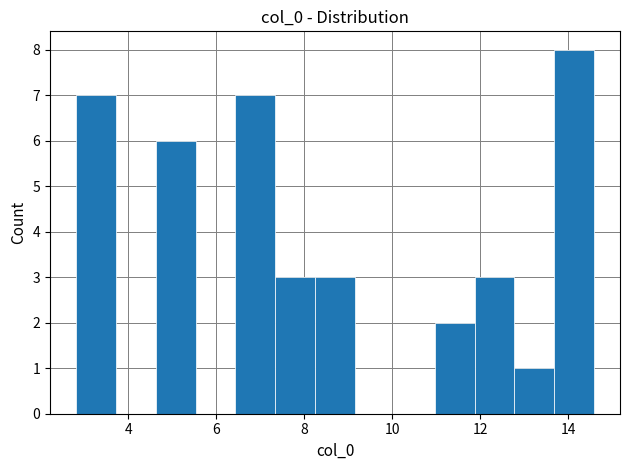

Reading left to right, transcribe this chart: for each bar, give the range it covers on the x-axis and its height. Neither the bar edges nor the heights are printed on the chart, so give them approximately, as read against the axes.

2.8 to 3.8: 7
3.8 to 4.6: 0
4.6 to 5.6: 6
5.6 to 6.4: 0
6.4 to 7.4: 7
7.4 to 8.2: 3
8.2 to 9.2: 3
9.2 to 10.0: 0
10.0 to 11.0: 0
11.0 to 11.8: 2
11.8 to 12.8: 3
12.8 to 13.6: 1
13.6 to 14.6: 8